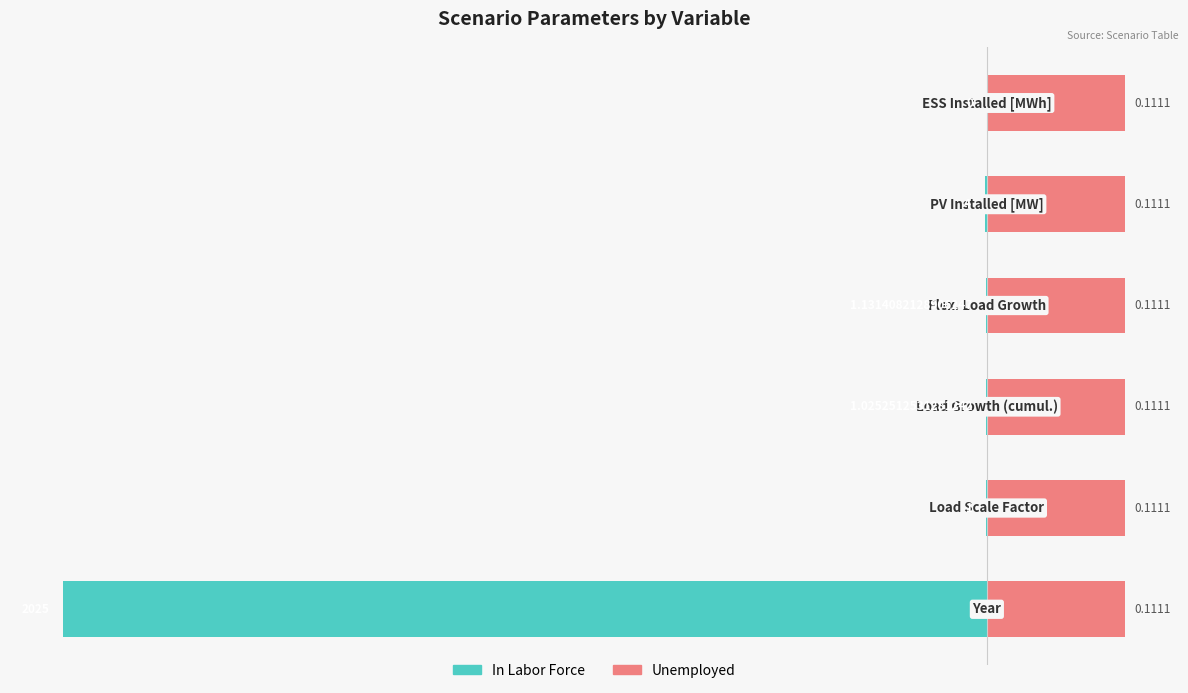

The Unemployed series shows 0.2 at 0. True or false?

False